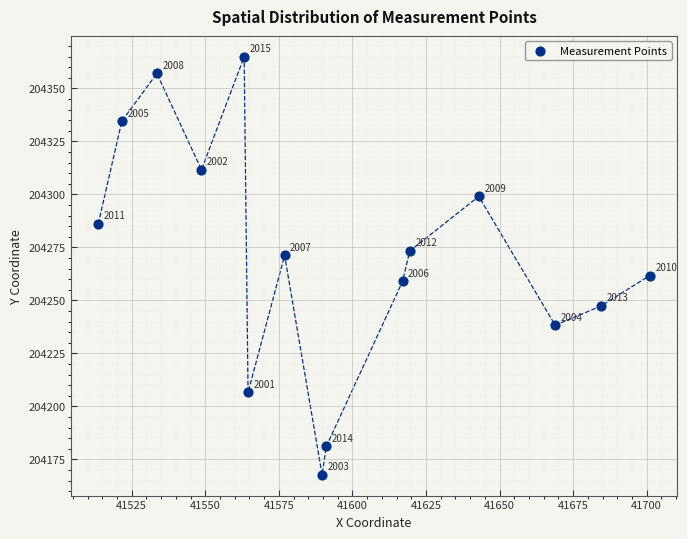

What is the range of X values (max minus min)?

187.4